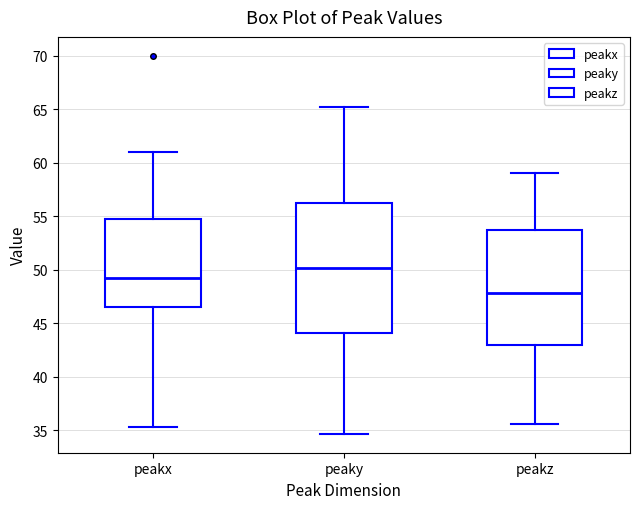

Which box has the lowest median line?

peakz